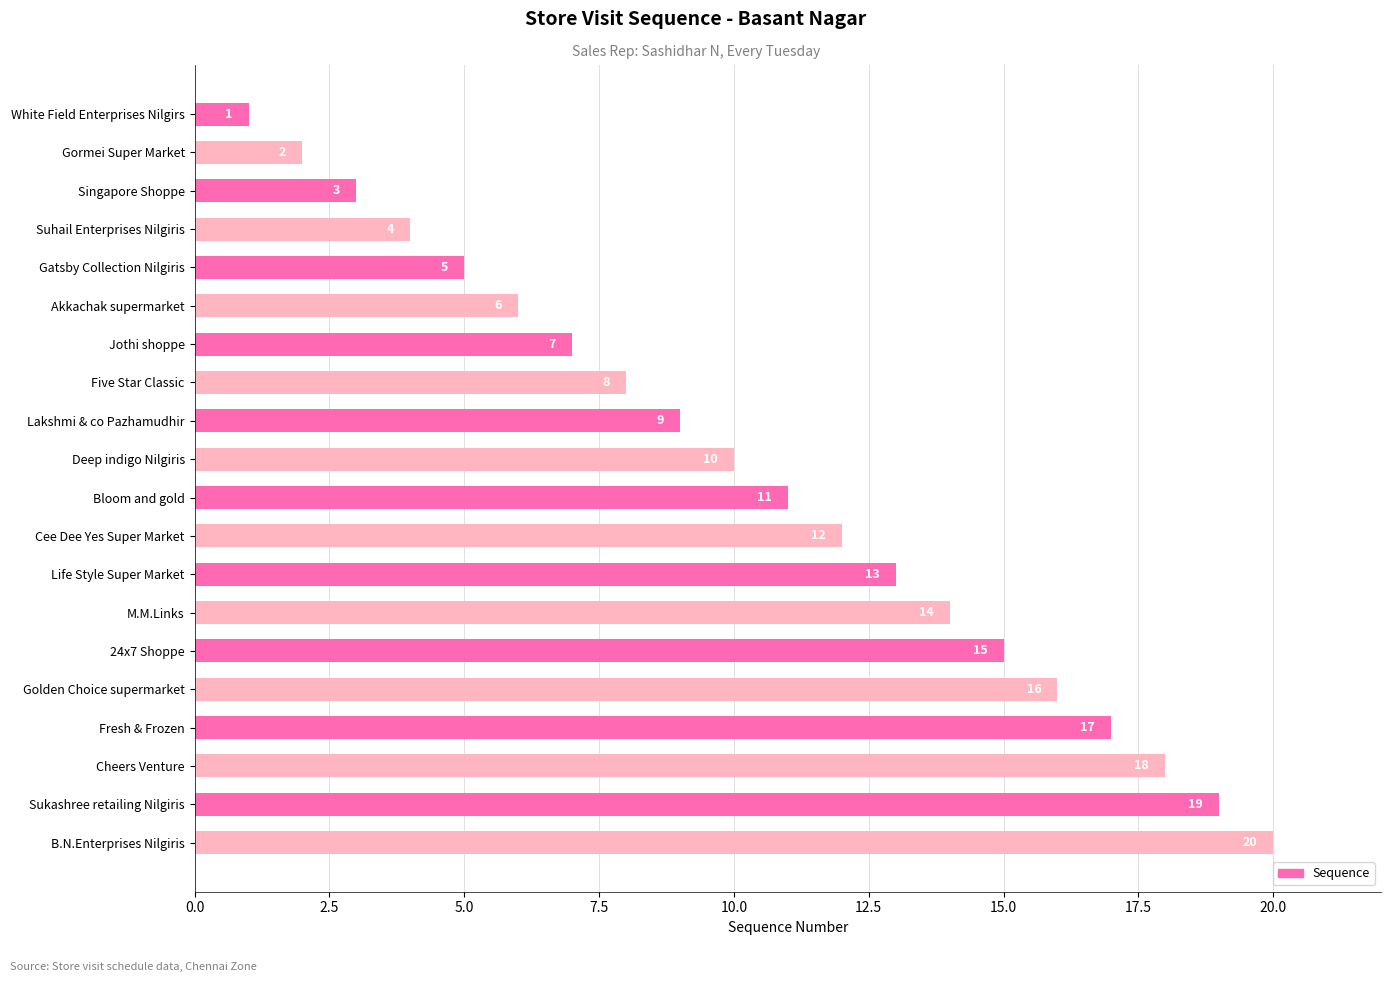

What is the difference between the maximum and second lowest values?

18